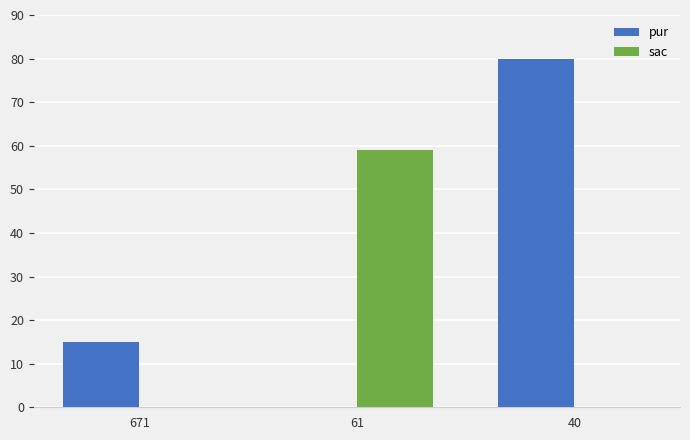

Reading left to right, what are all the values shown in this chart?

pur: 15	0	80
sac: 0	59	0